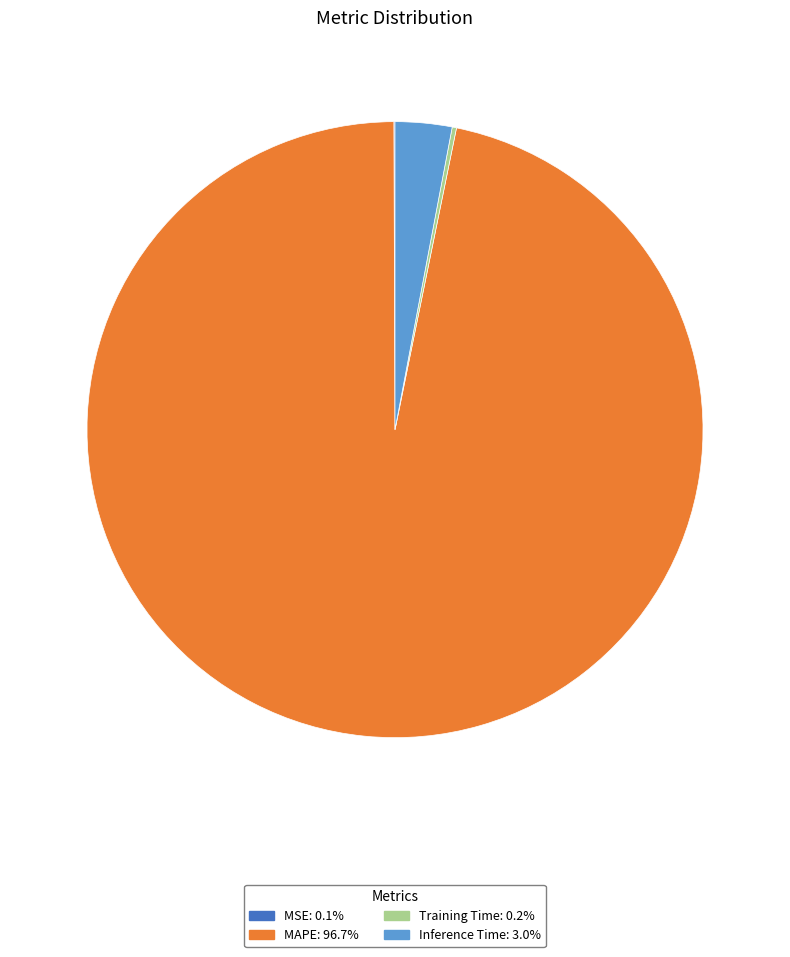

Which category has the biggest portion of the pie?

MAPE